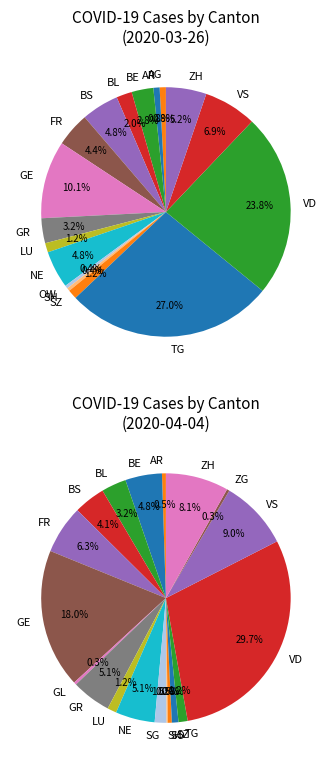

To the nearest percent, what portion does BE represent?

3%